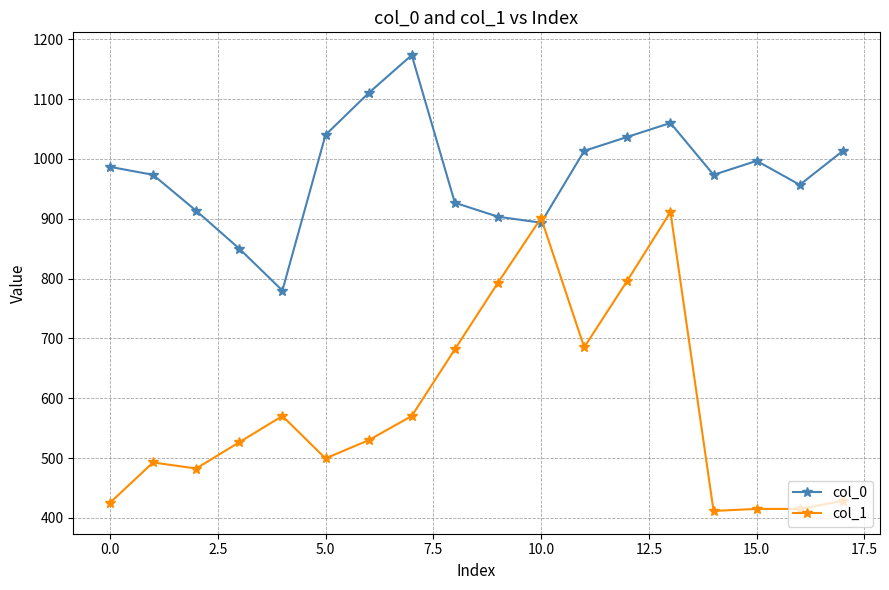

How many lines are shown in the chart?

2